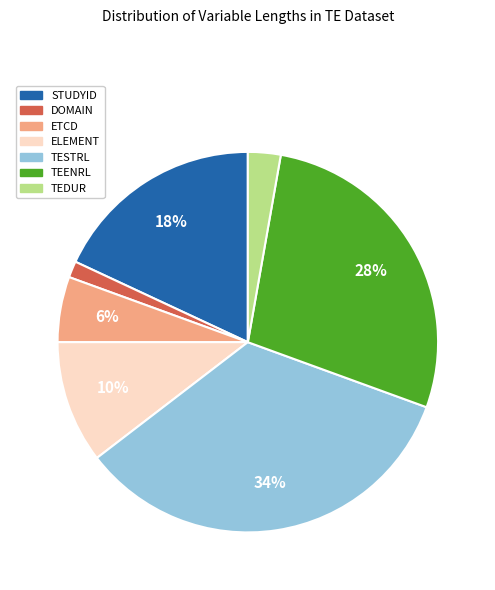

Between ETCD and DOMAIN, which is larger?

ETCD